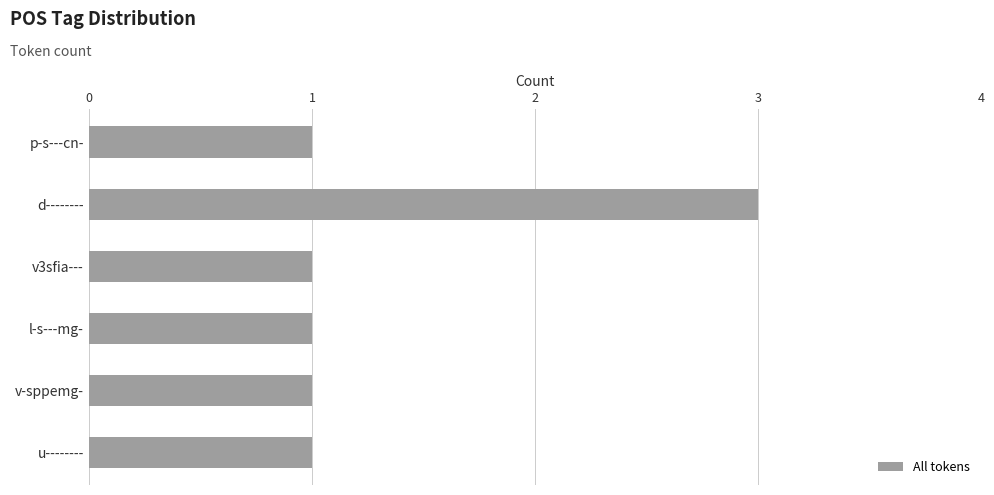

What position from the bottom is d--------?

5